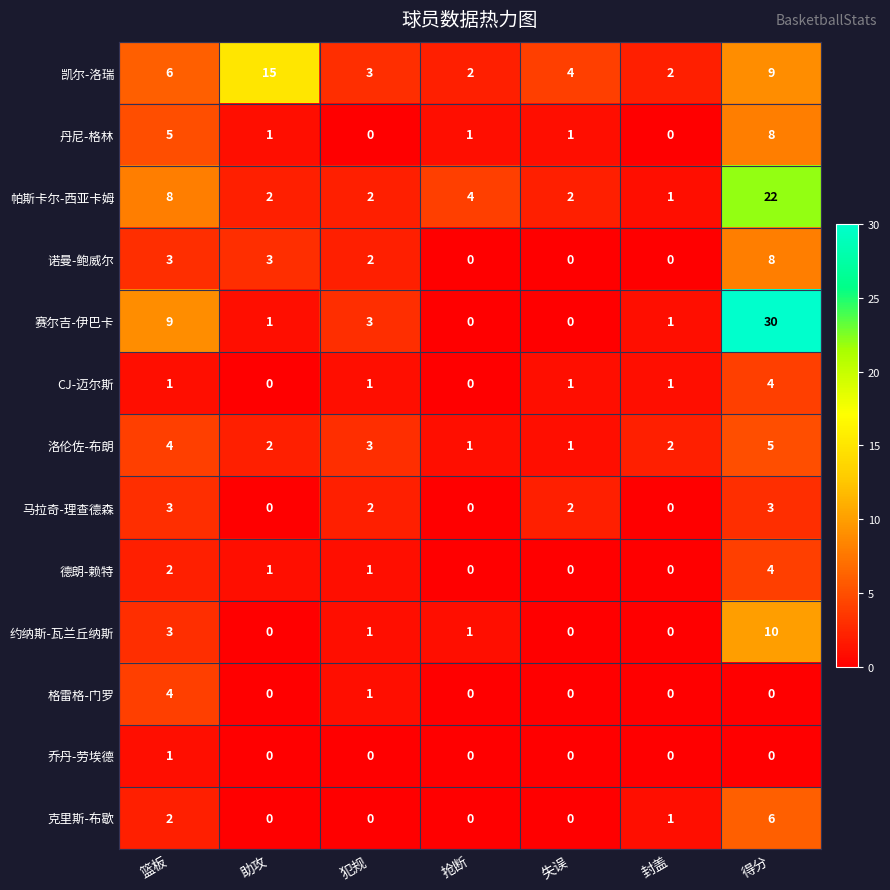

At how many categories does at least one series exceed 1?

7